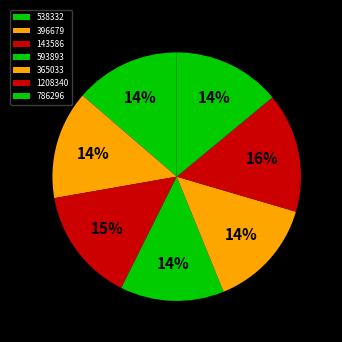

Which slice is the largest?

1208340